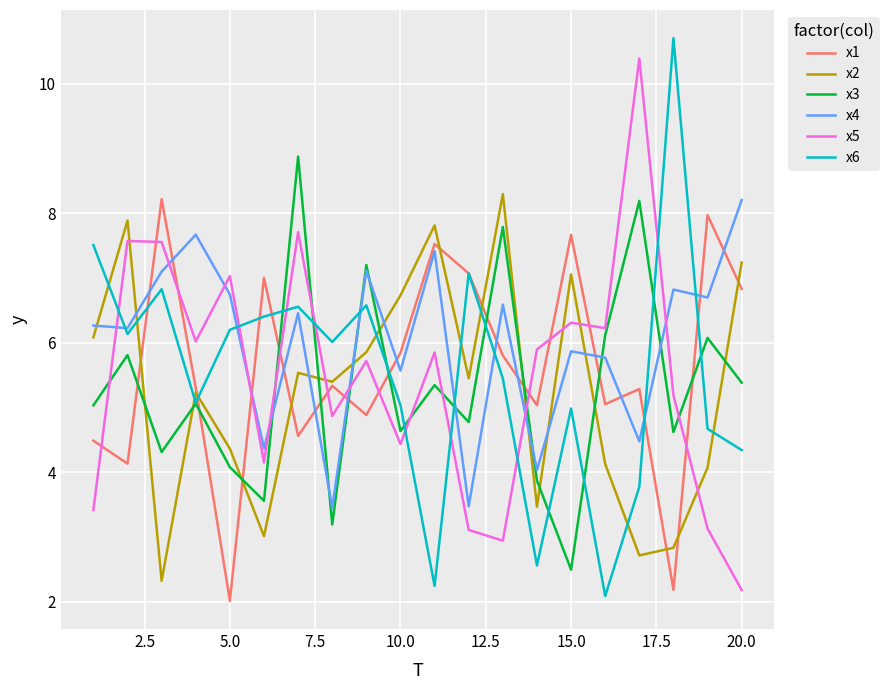

What is the smallest value displayed?

2.0